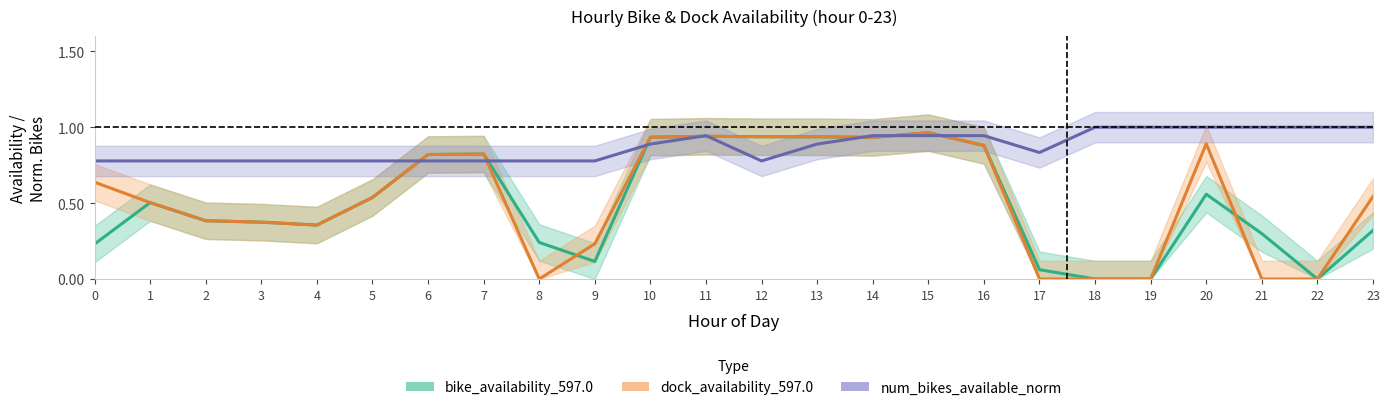

Does the chart display data point markers on the line(s)?

No